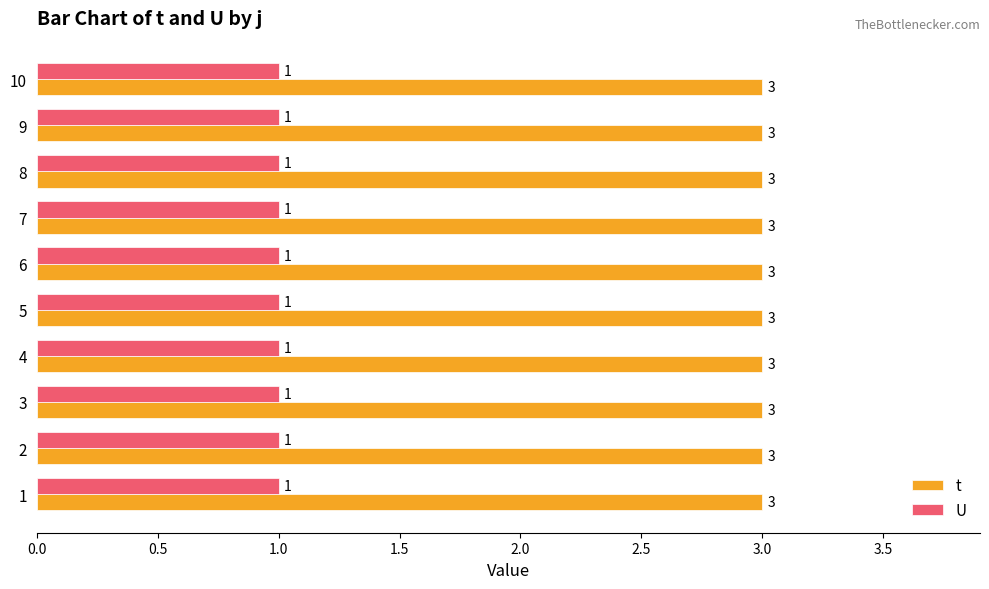

Rank the series at 9 from highest to lowest value.

t, U